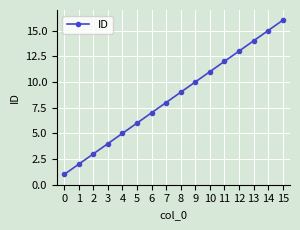

Rank the categories by value from highest to lowest.

15, 14, 13, 12, 11, 10, 9, 8, 7, 6, 5, 4, 3, 2, 1, 0